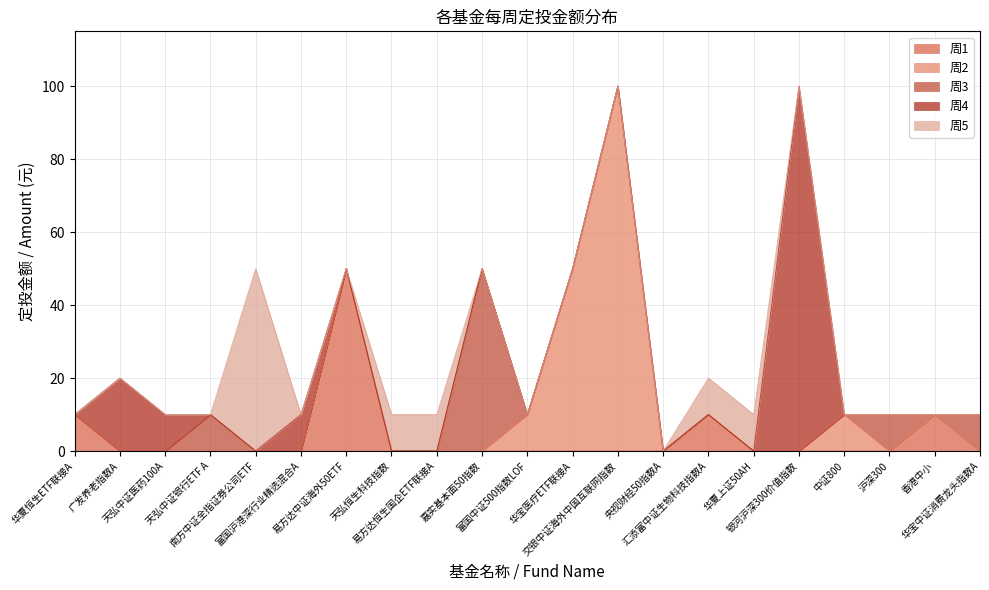

True or false: 周1 and 周4 intersect in this chart.

True